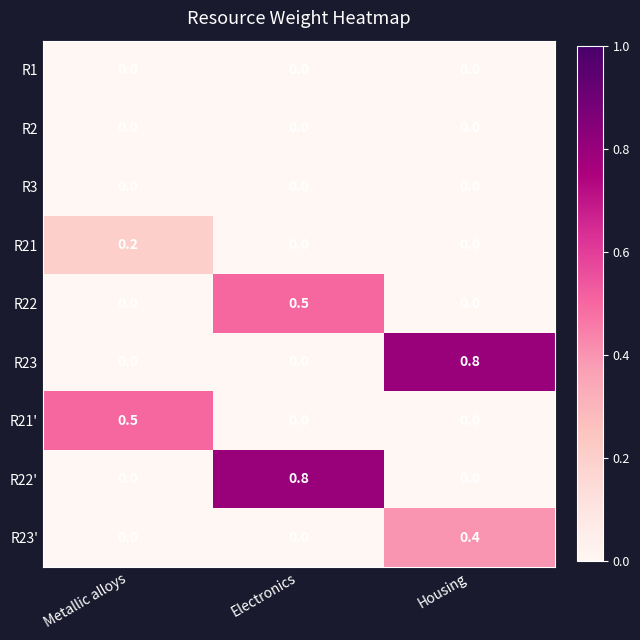

The value of R23' at Metallic alloys is 0.0. True or false?

True